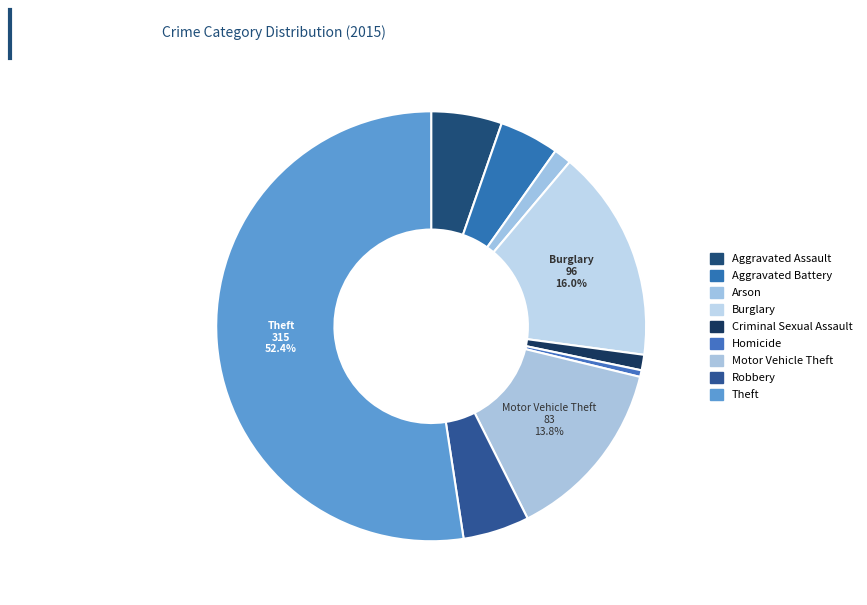

What is the largest slice in the pie chart?

Theft